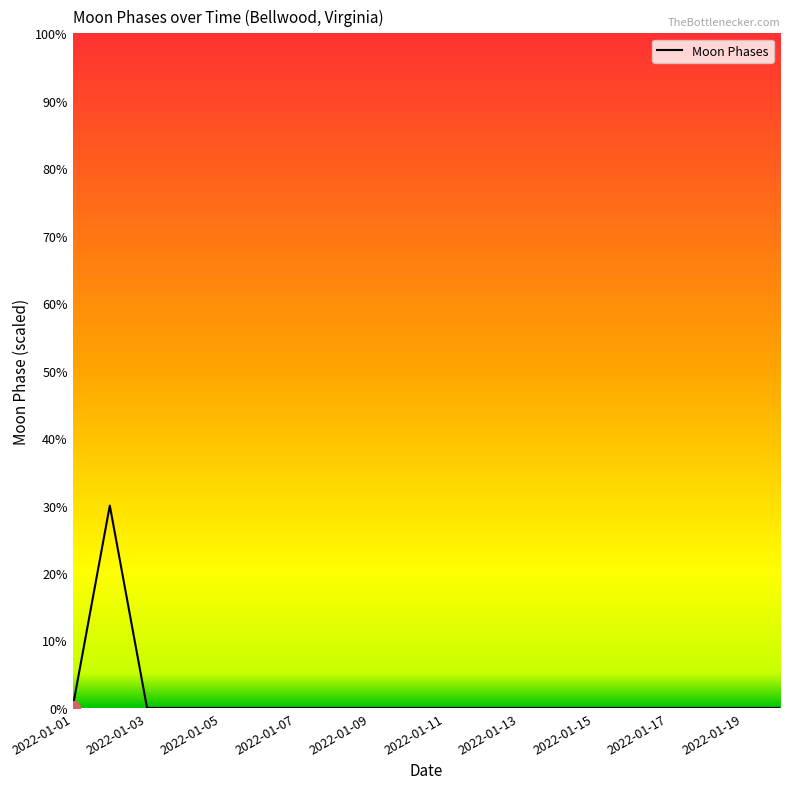

What is the difference between the maximum and minimum values?

30